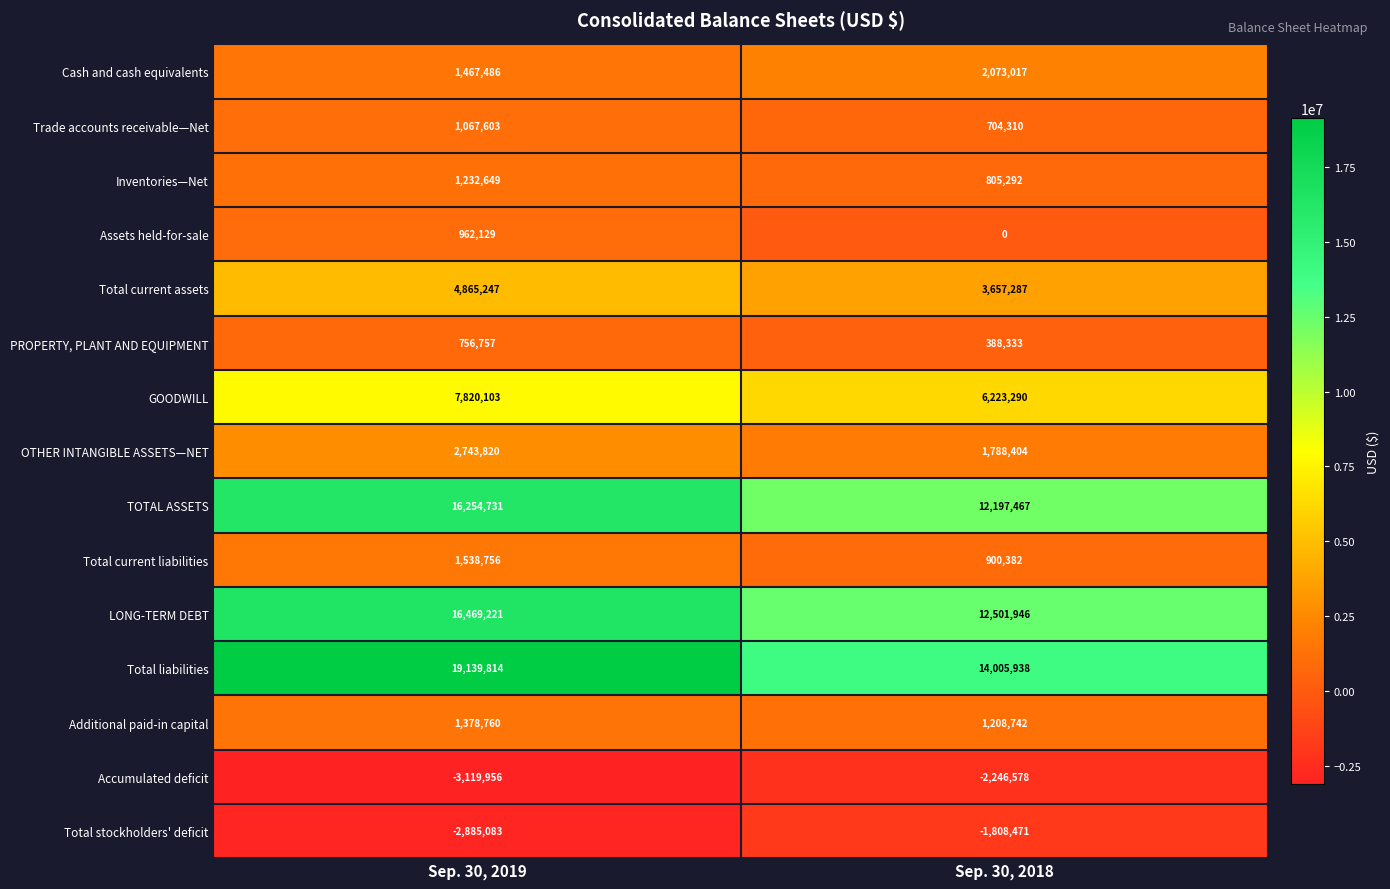

At which category does the chart reach its minimum across all series?

Sep. 30, 2019